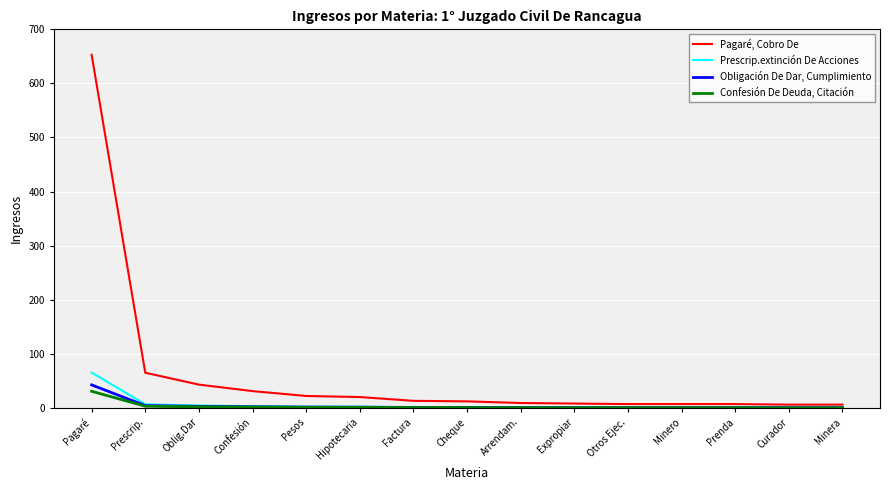

Which series has the largest range (max minus min)?

Pagaré, Cobro De